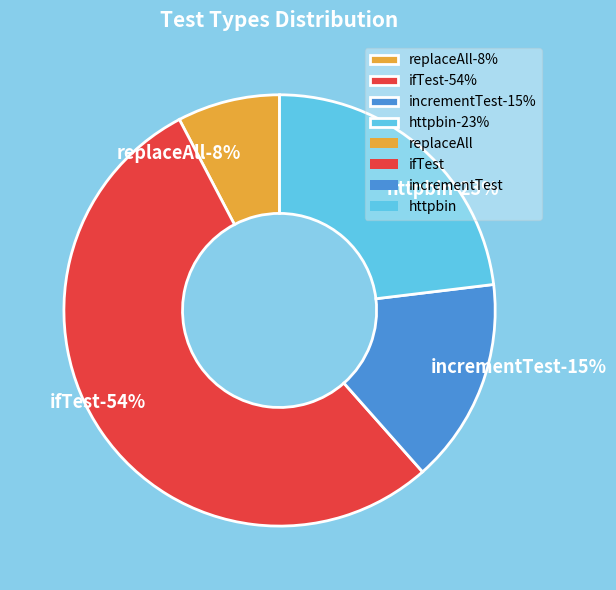

To the nearest percent, what portion does replaceAll represent?

8%